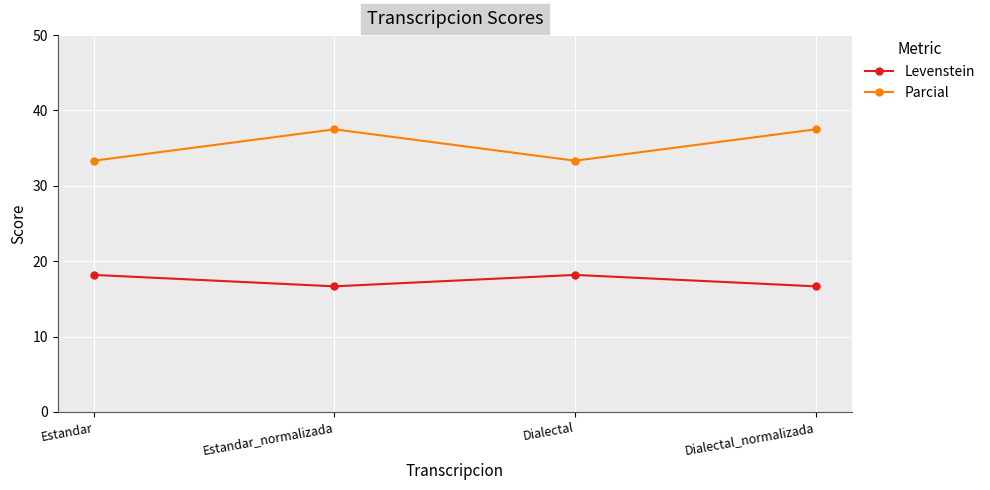

True or false: Parcial has a value of 37.5 at Dialectal_normalizada.

True